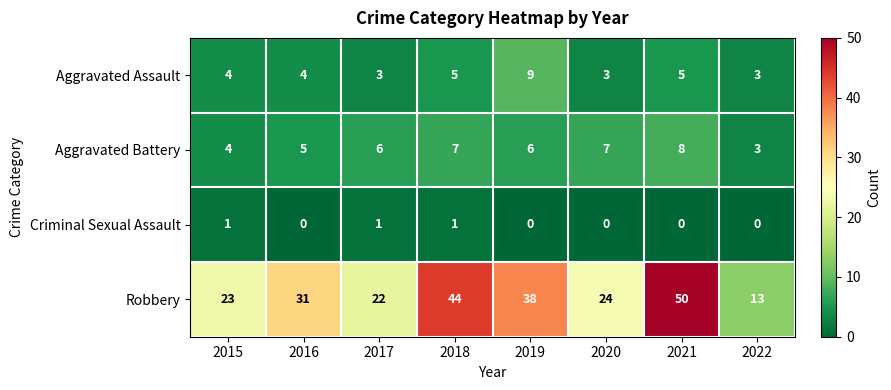

Which series has the largest range (max minus min)?

Robbery